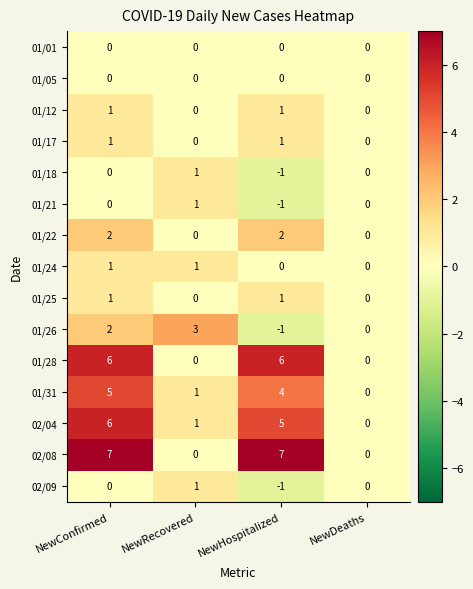

How many series are shown in this chart?

15